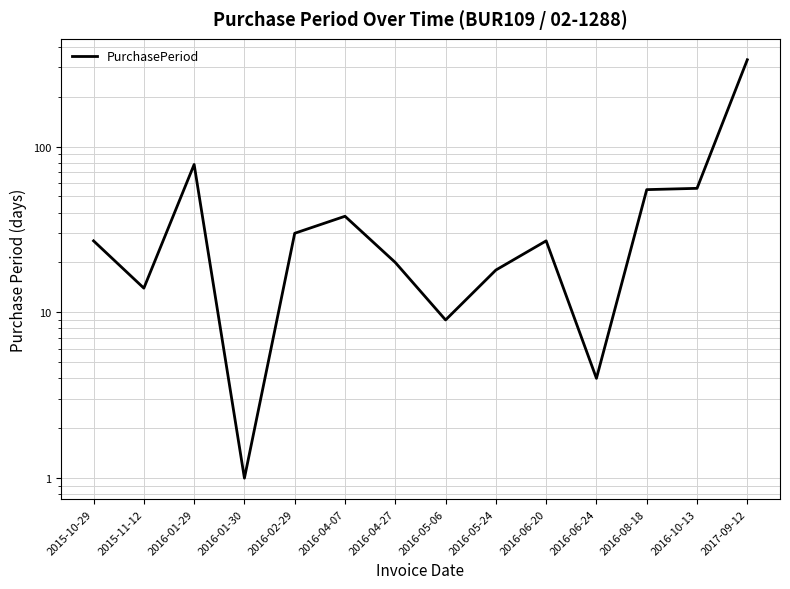

How many values exceed 27?

6